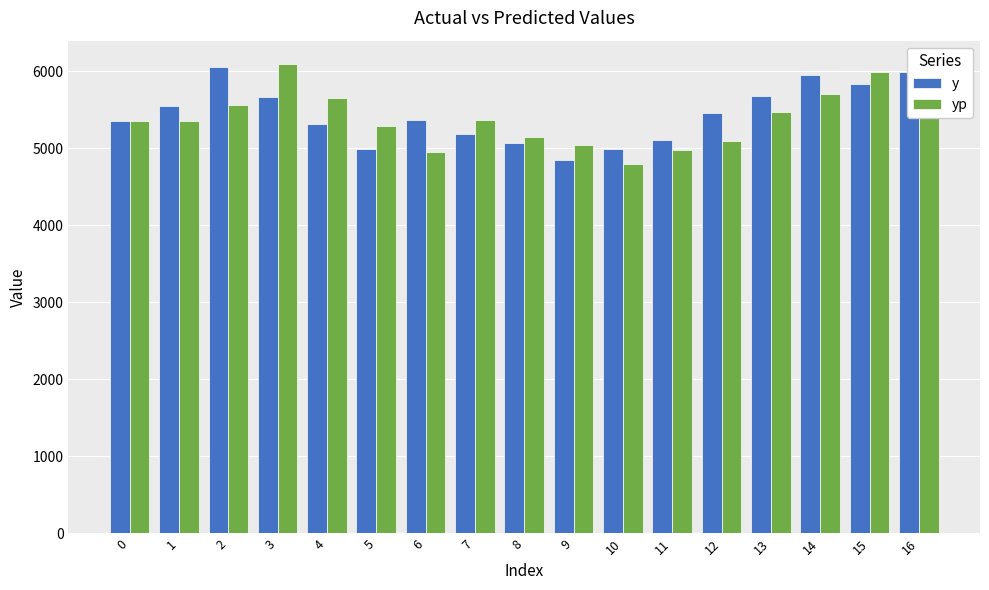

Are the bars horizontal?

No